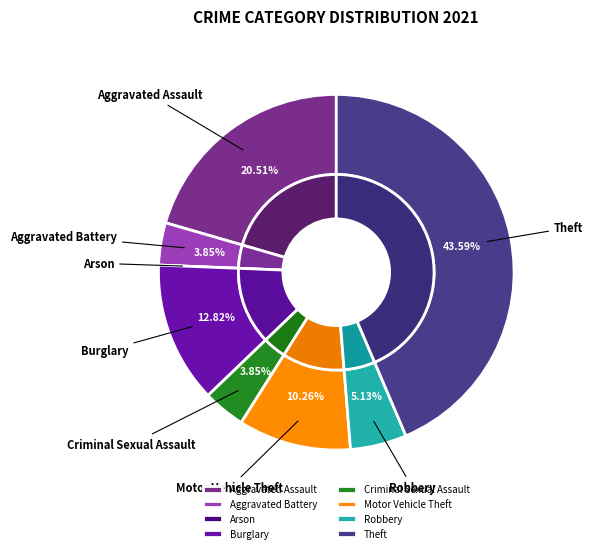

Is Aggravated Battery the majority of the pie?

No